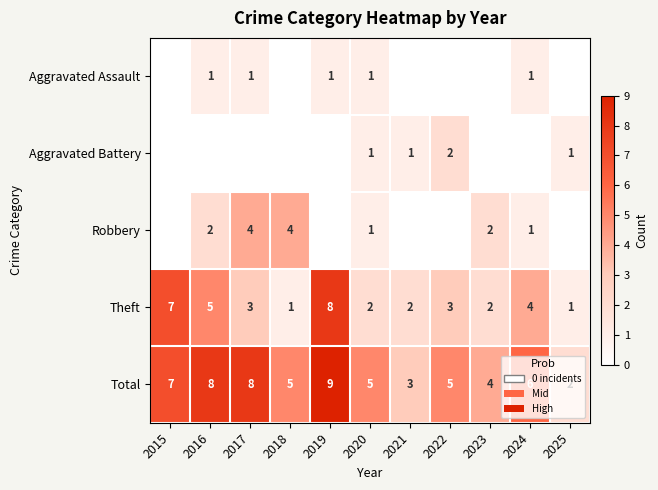

At which label does Theft first exceed 3?

2015